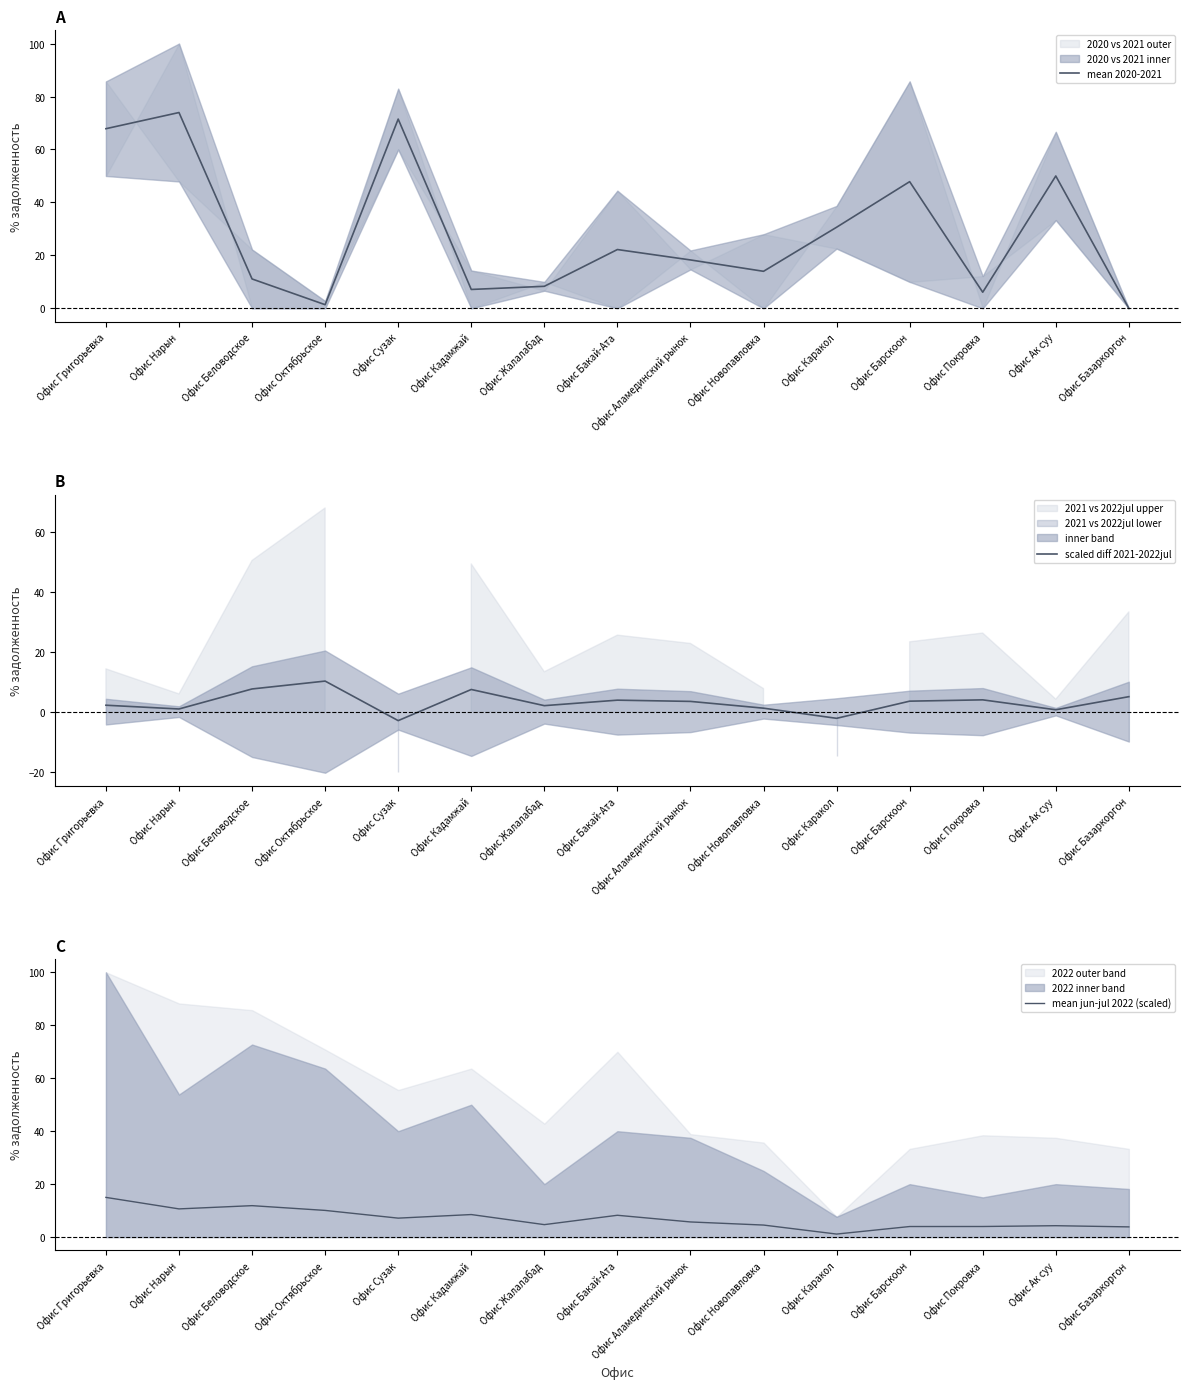

The scaled diff 2021-2022jul series shows 5.2 at Офис Бакай-Ата. True or false?

False